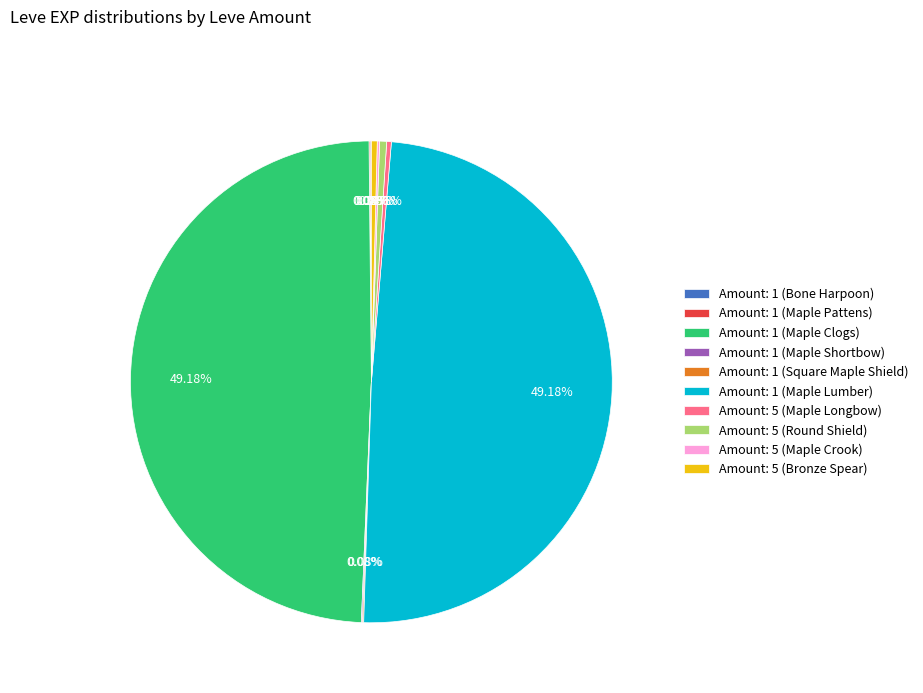

To the nearest percent, what is the difference between the largest and smallest slice percentages?

49%